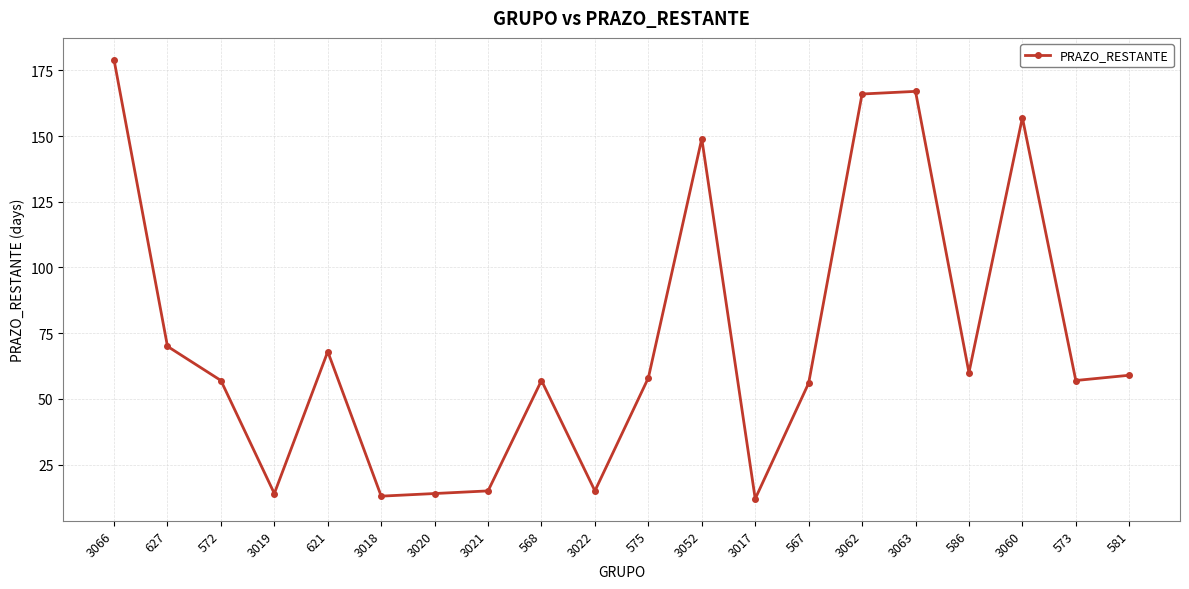

What is the change in value from 567 to 573?

+1